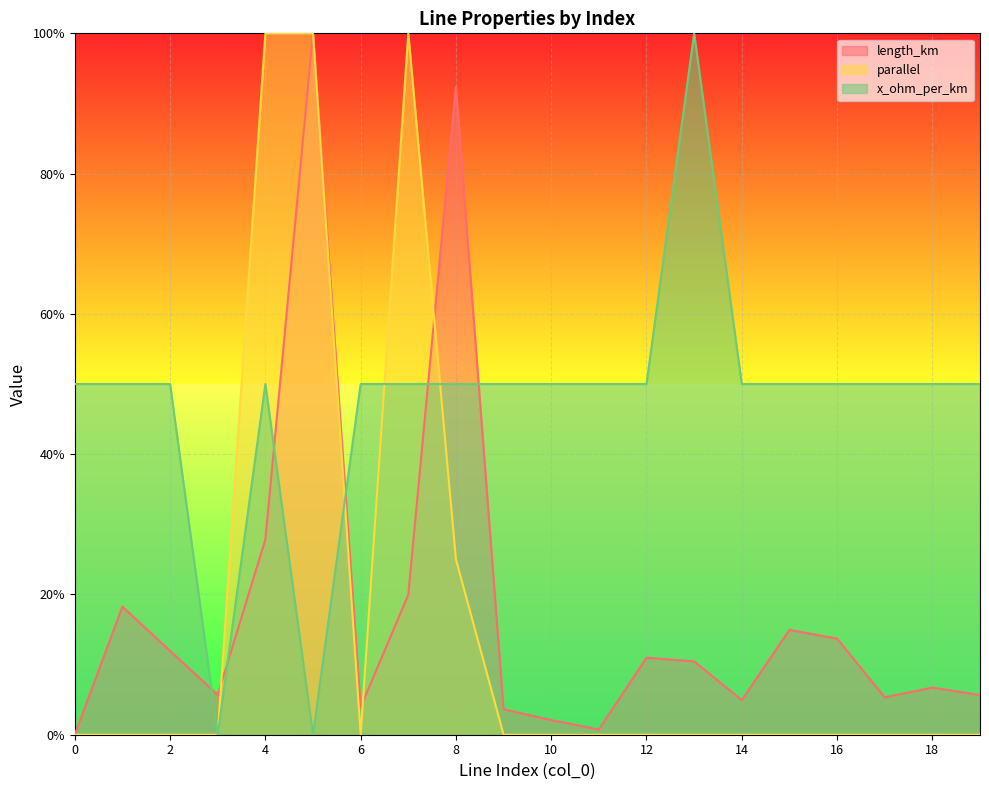

Does the chart display data point markers on the line(s)?

No